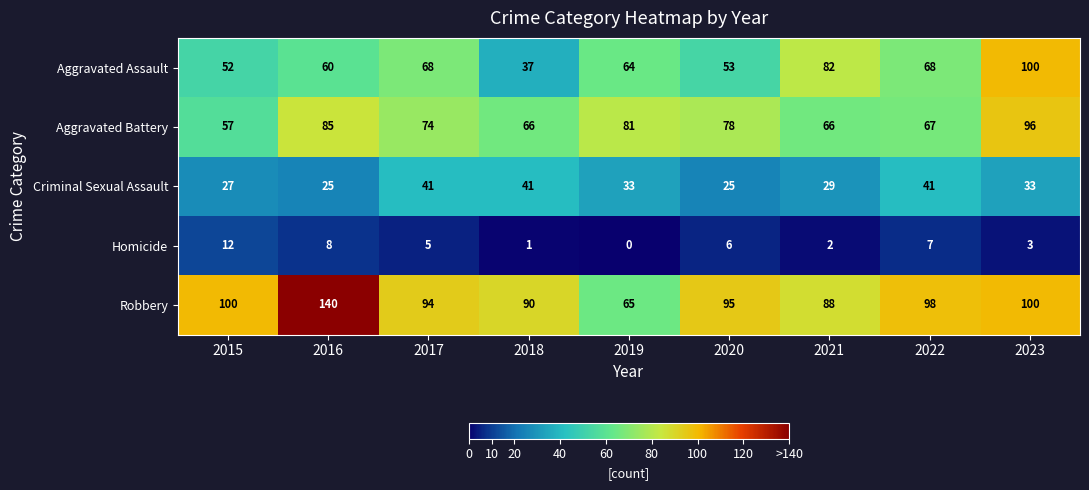

Read the Aggravated Assault value at 2021, to the nearest 5.

80